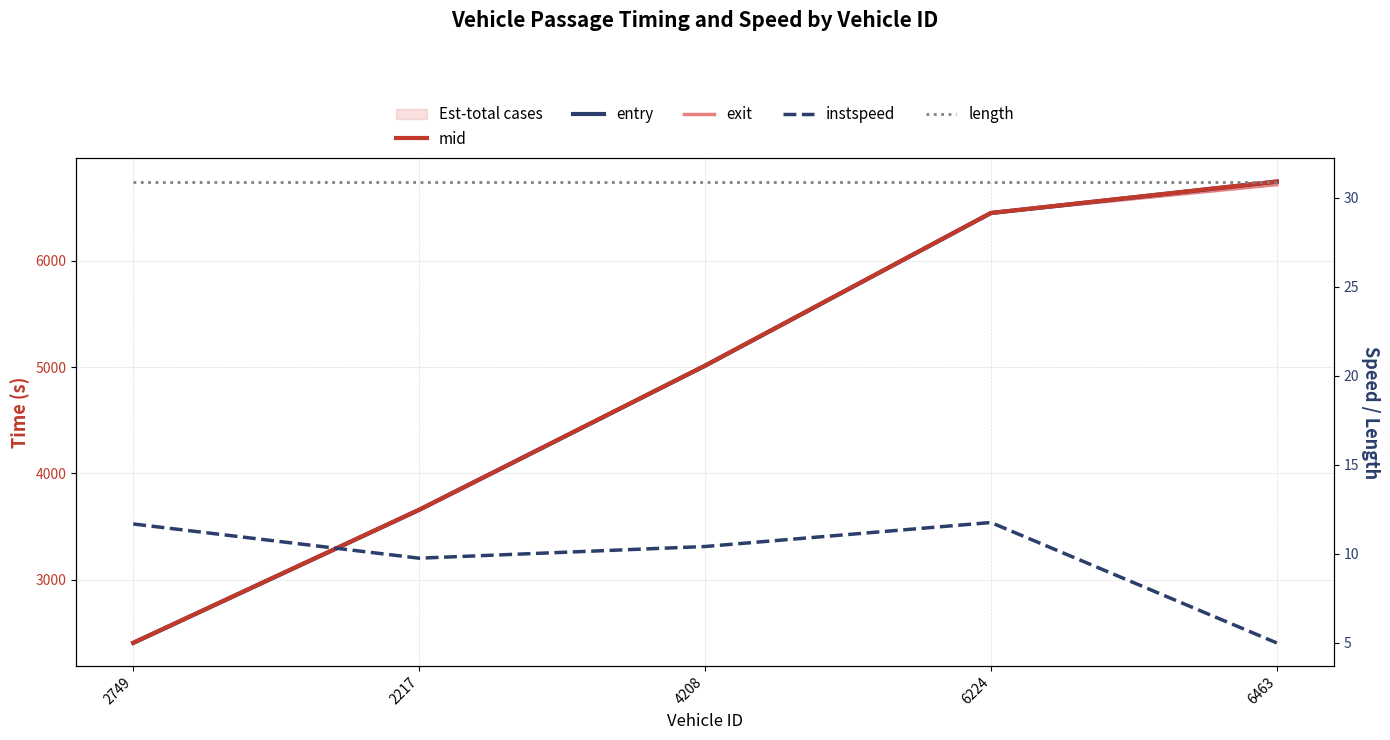

Is the value of exit at 6224 greater than the value of mid at 2749?

Yes